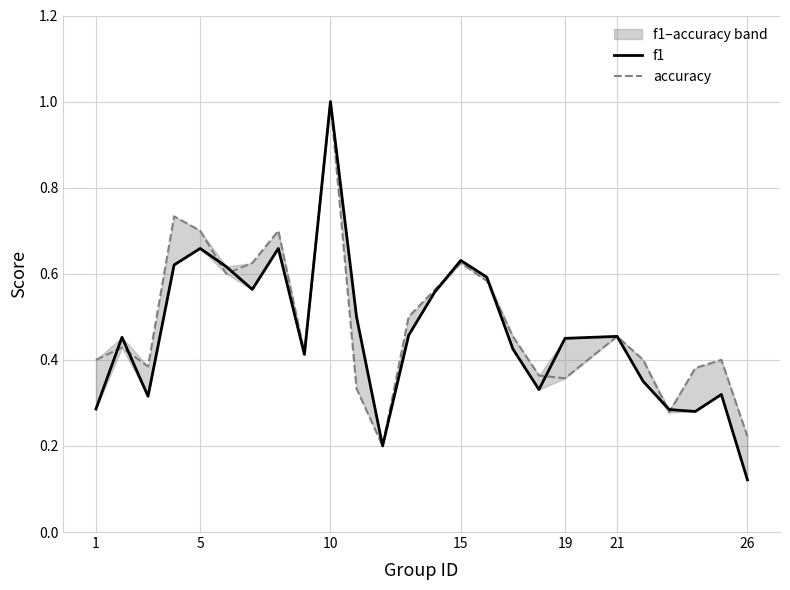

What are all the series names shown in the legend?

f1, accuracy